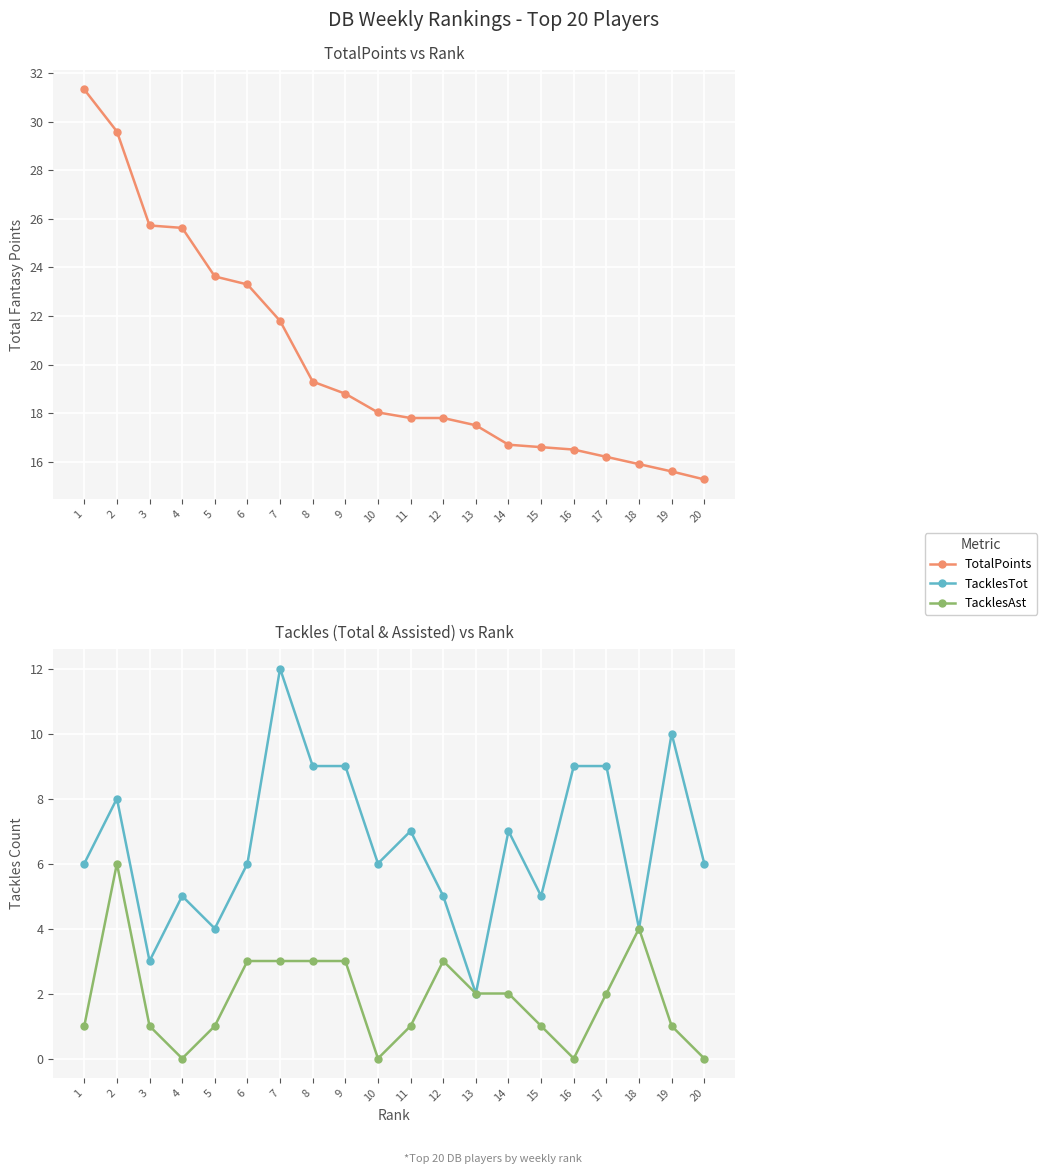

Is it true that TacklesTot equals 5.0 at 12?

True